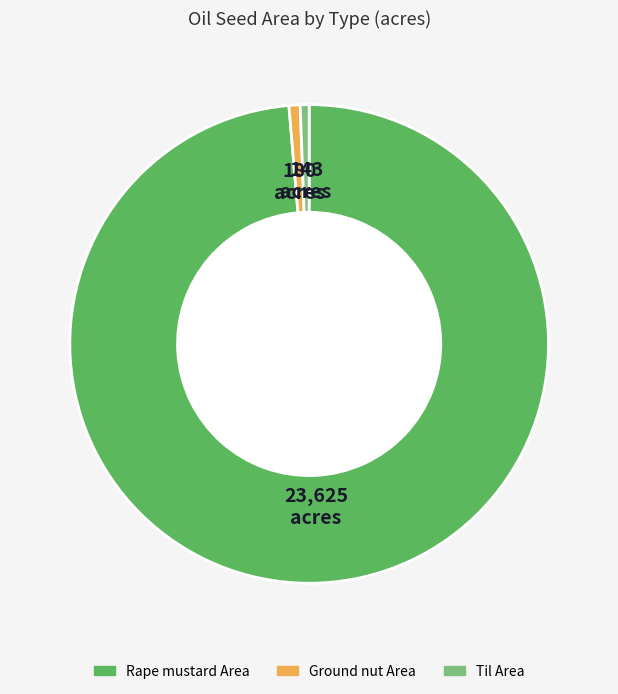

Does any single category account for the majority?

Yes